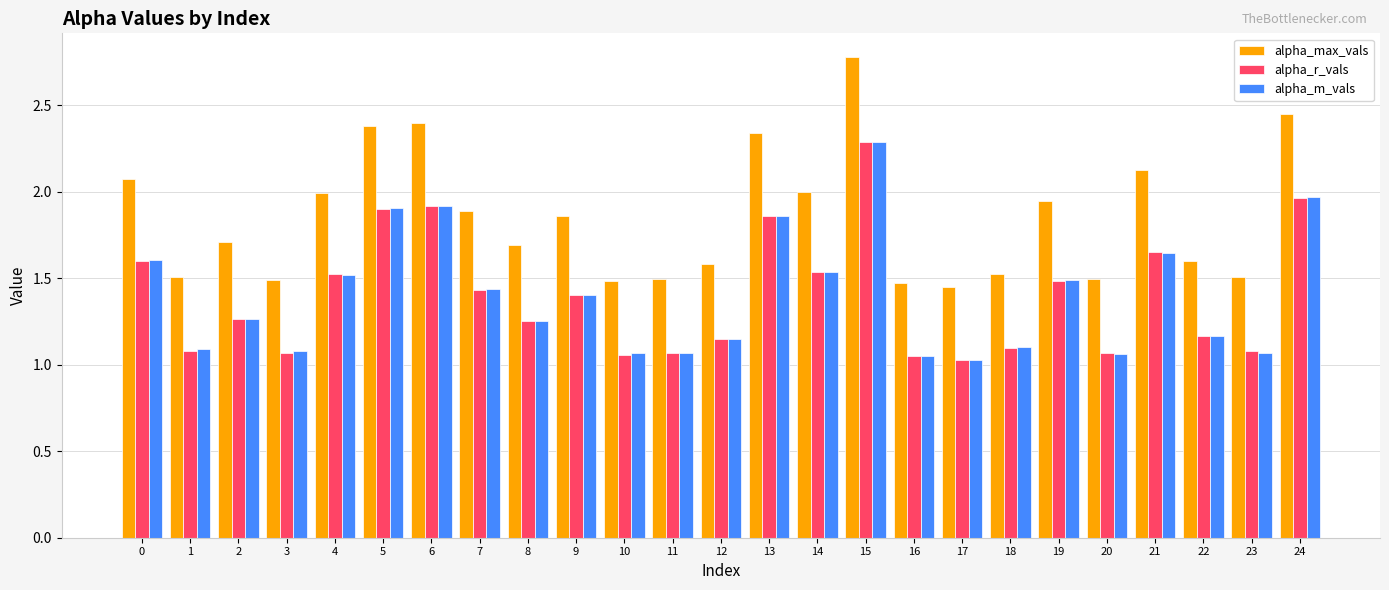

What is the total value across all series at 13?

6.1